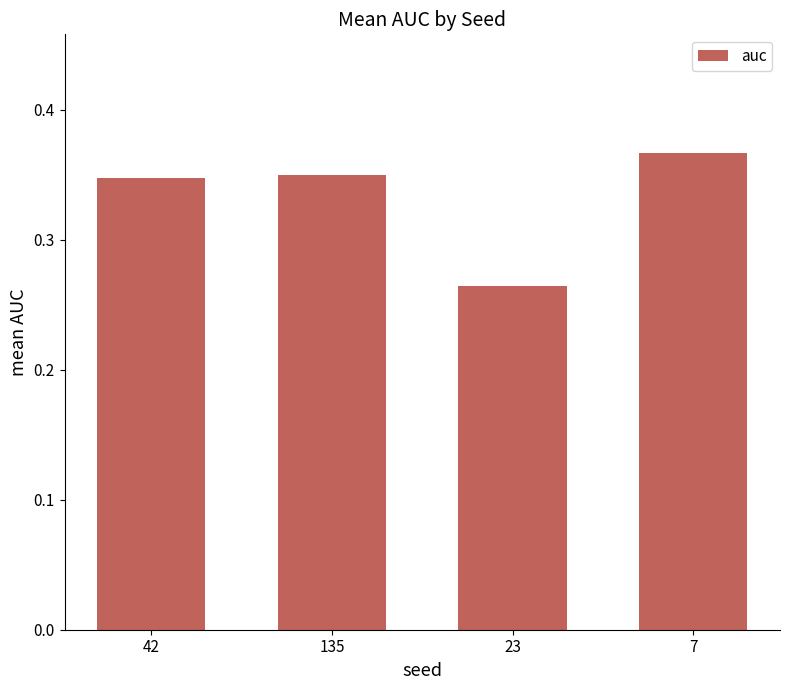

True or false: the data shows 0.6 at 135.

False